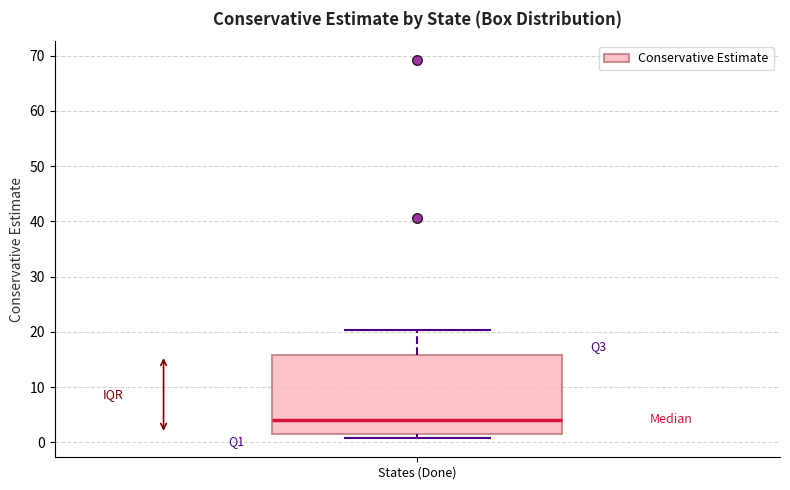

Transcribe this box plot: give where the median line is, the range the box spans, and where the two whiskers end, as read against the y-axis. The values are not printed on the chart, so give them approximately, as read against the axis.

median 4, box 2 to 16, whiskers 1 to 20